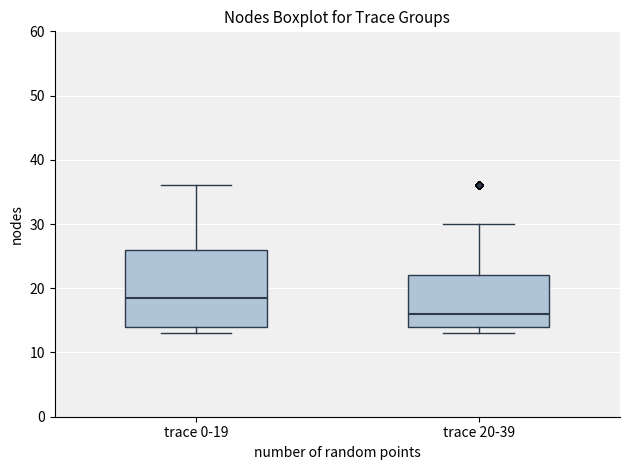

Reading left to right, transcribe this box plot: for each box, give where its median line is, the range the box spans, and where its two whiskers end, as read against the y-axis. The values are not printed on the chart, so give them approximately, as read against the axis.

trace 0-19: median 19, box 14 to 26, whiskers 13 to 36
trace 20-39: median 16, box 14 to 22, whiskers 13 to 30